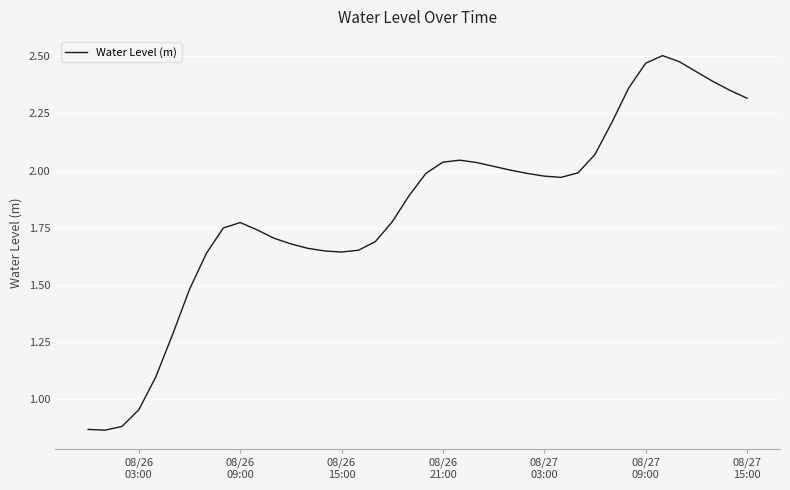

True or false: the data has more than 2 interior local peaks.

True